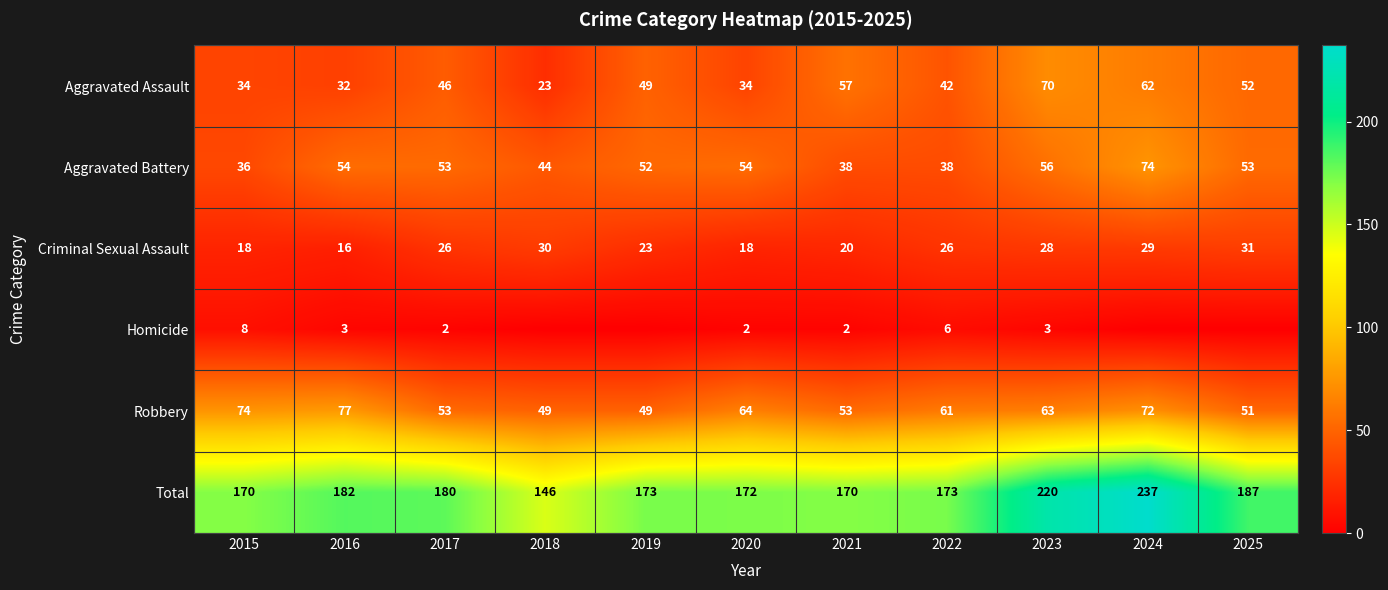

What is the lowest value of the Total series?

146